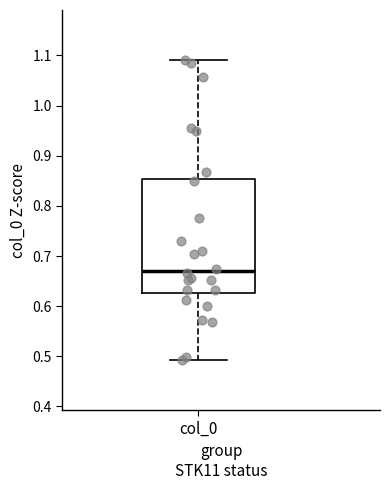

Where does the lower whisker of the box for col_0 end on the y-axis? The values are not printed on the chart, so give them approximately, as read against the axis.

0.49